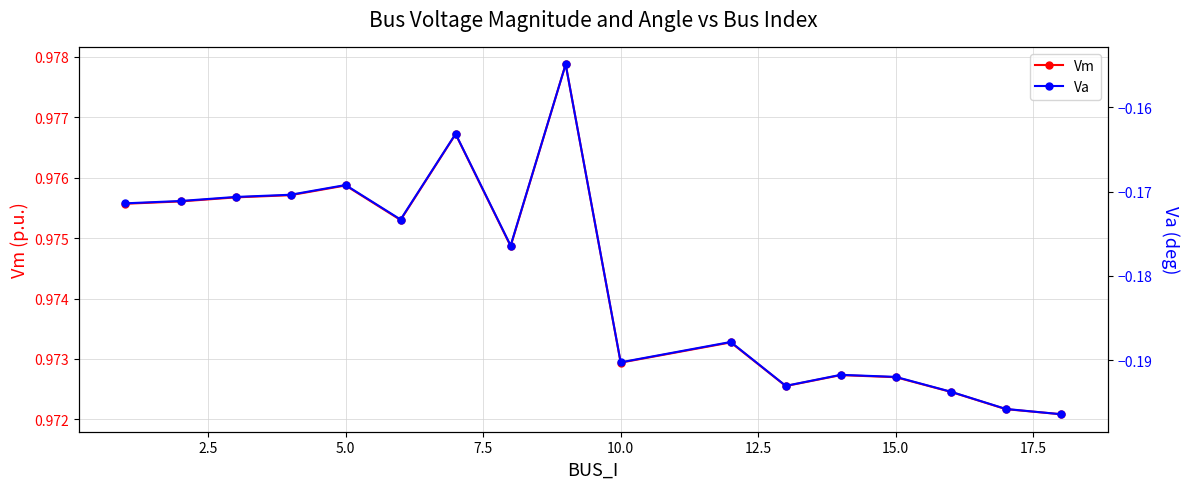

Which series has the largest total across all categories?

Vm